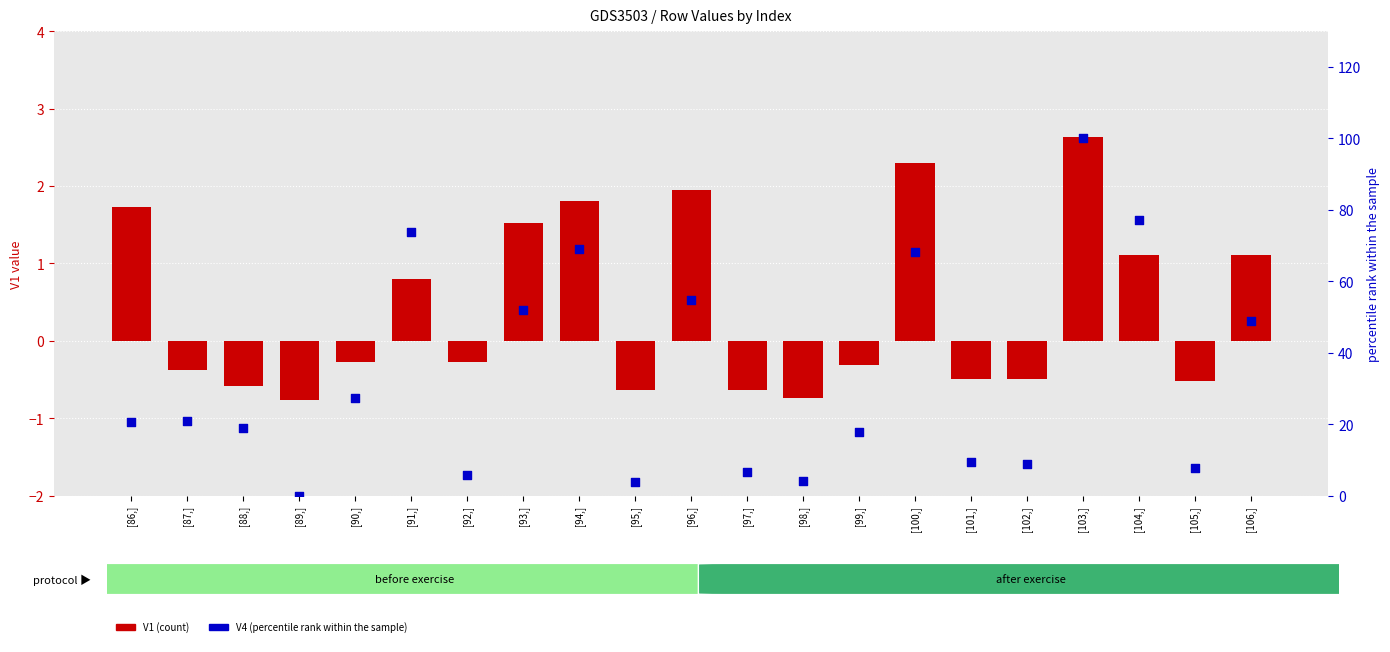

Which series has the largest total across all categories?

V4 (scaled %)